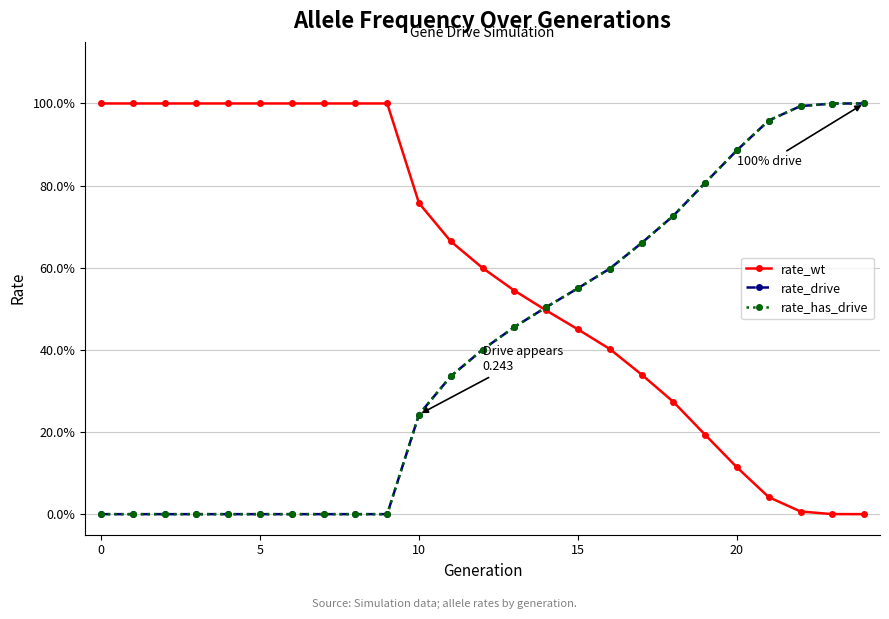

Does the chart display data point markers on the line(s)?

Yes